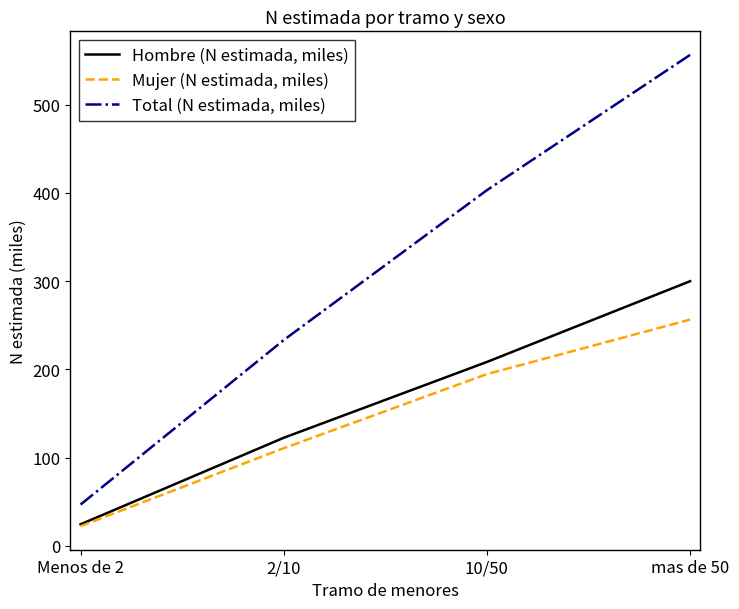

At mas de 50, list the series in order from smallest to largest.

Mujer (N estimada, miles), Hombre (N estimada, miles), Total (N estimada, miles)